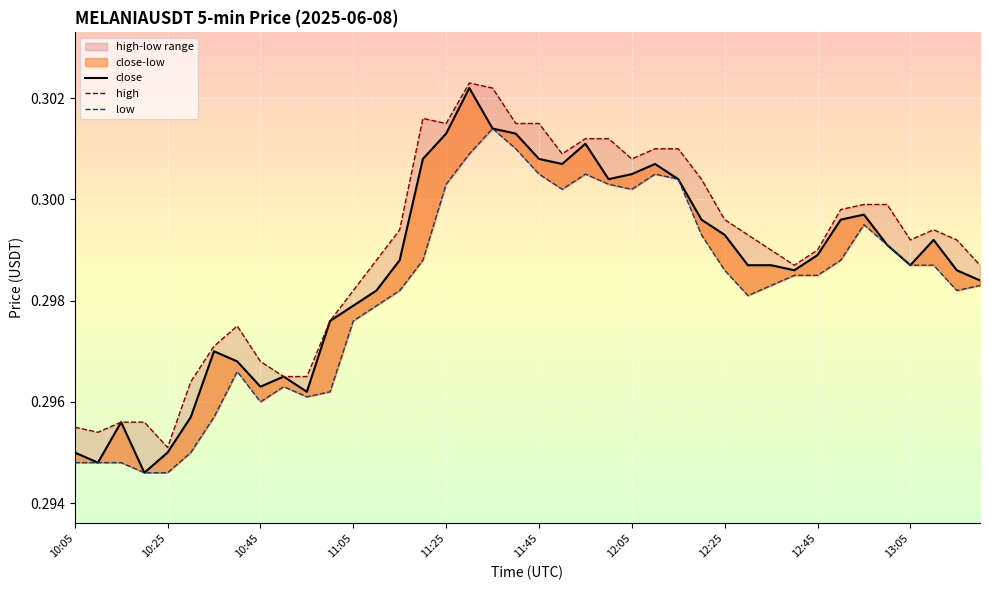

What is the smallest value displayed?

0.3